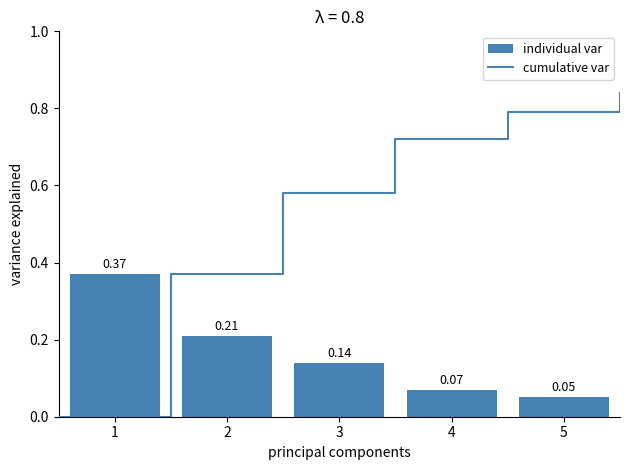

What is the difference between the values at 5 and 1?

0.3